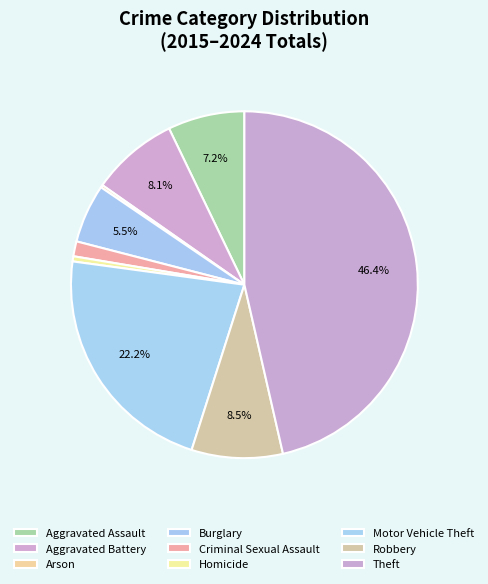

How many slices are in this pie chart?

9